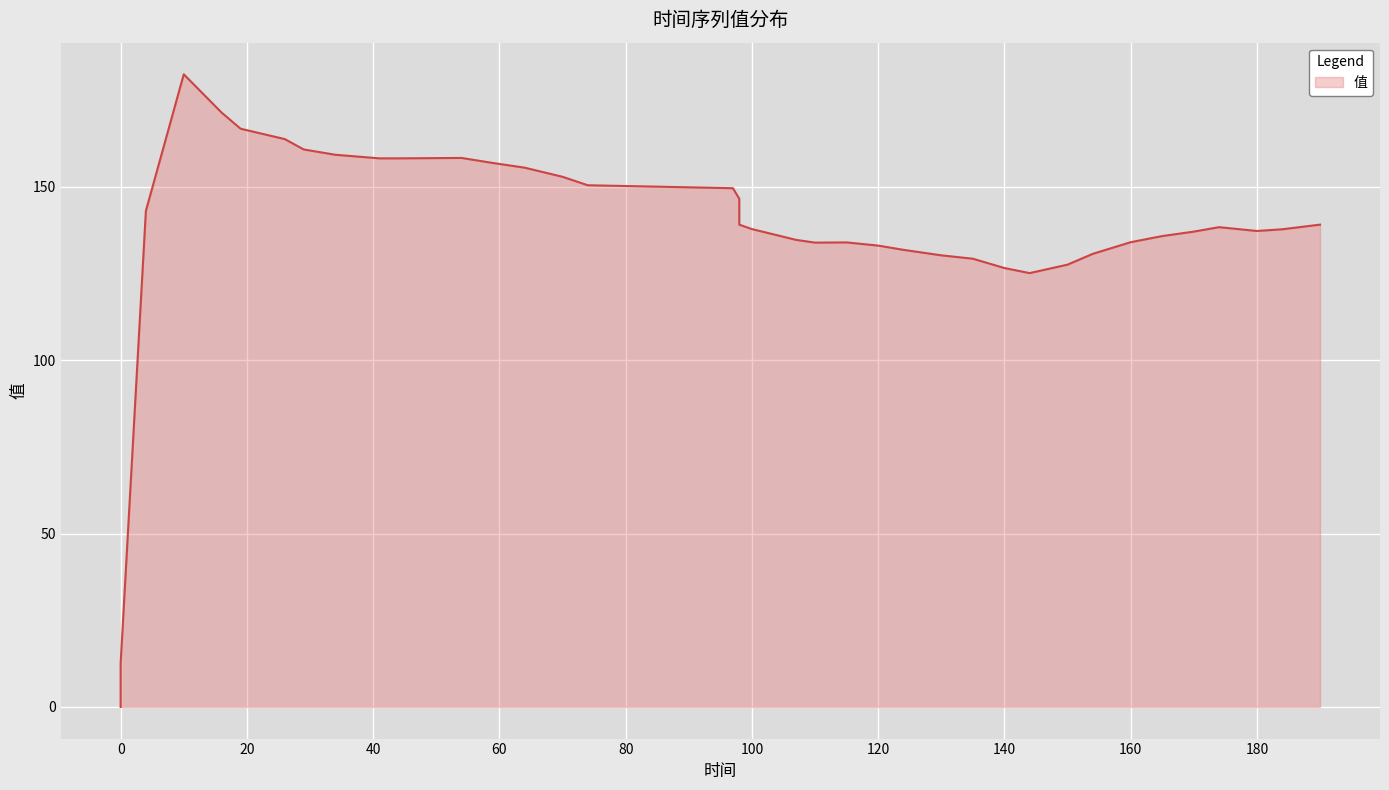

What is the average value?

138.0